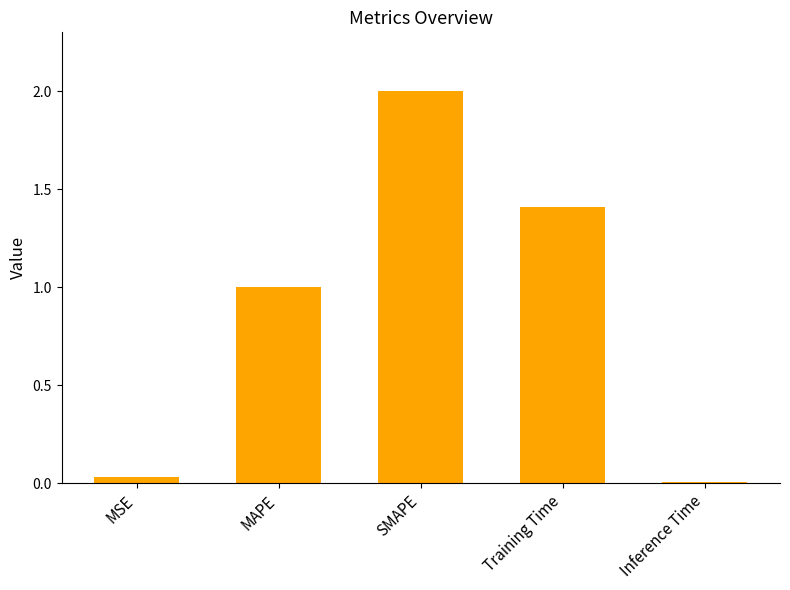

Which category has the highest value across all series?

SMAPE